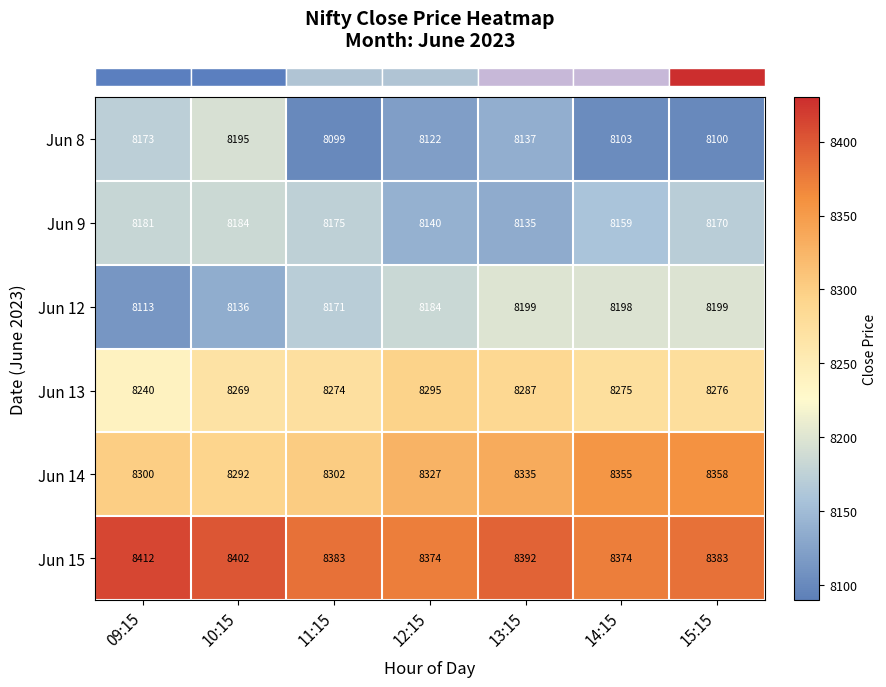

What is the difference between the Jun 14 values at 10:15 and 12:15?

35